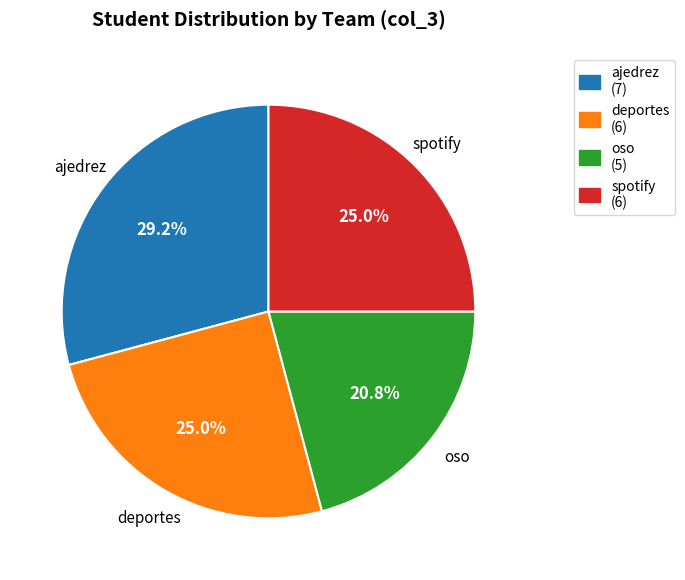

How many slices are in this pie chart?

4